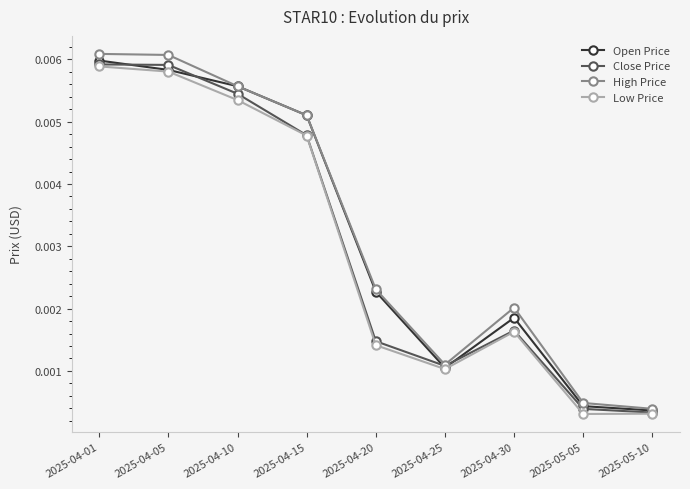

What is the label of the 4th point from the left?

2025-04-15